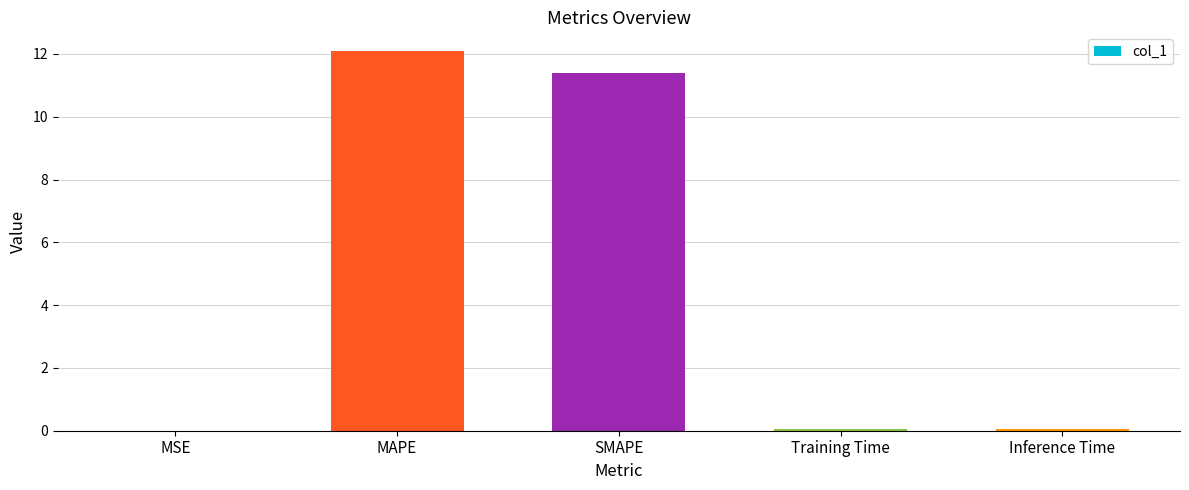

True or false: the data shows 8.5 at MAPE.

False